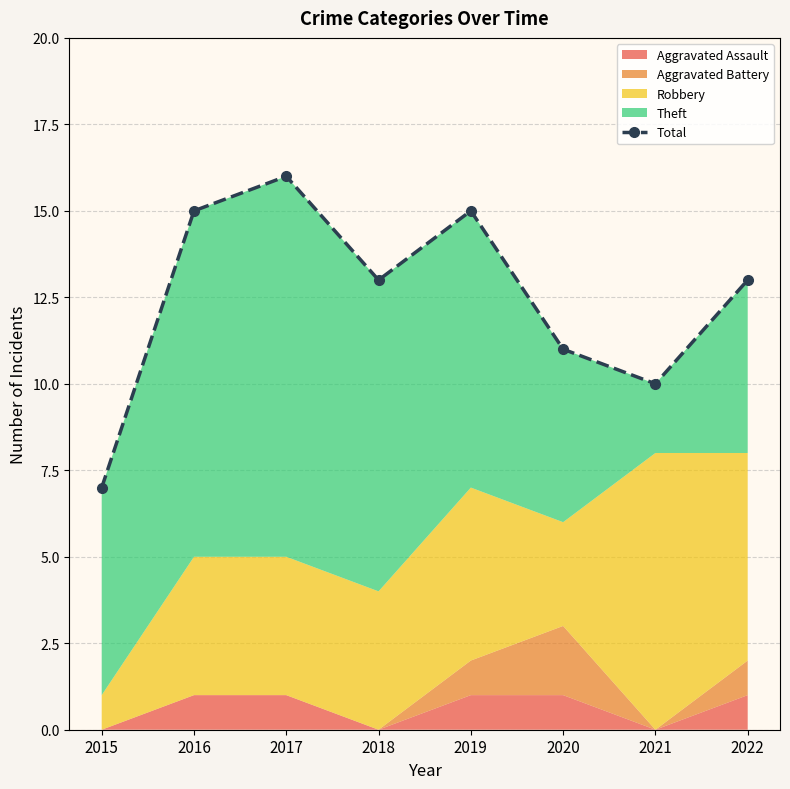

Is it true that the value at 2015 is 7?

True